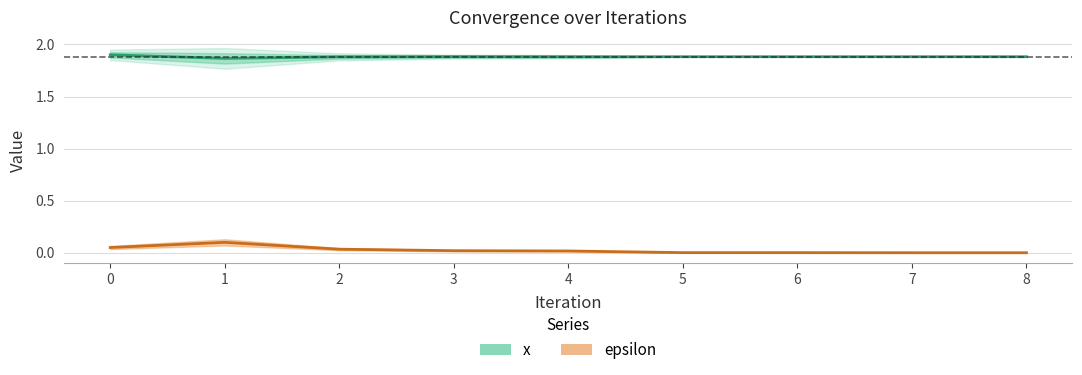

Which category has the lowest value across all series?

8